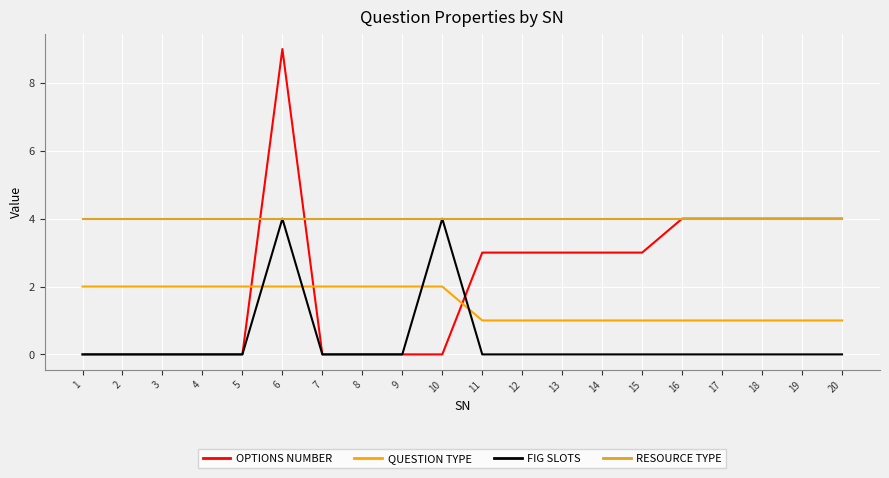

Between 9 and 11, which series saw the biggest shift?

OPTIONS NUMBER